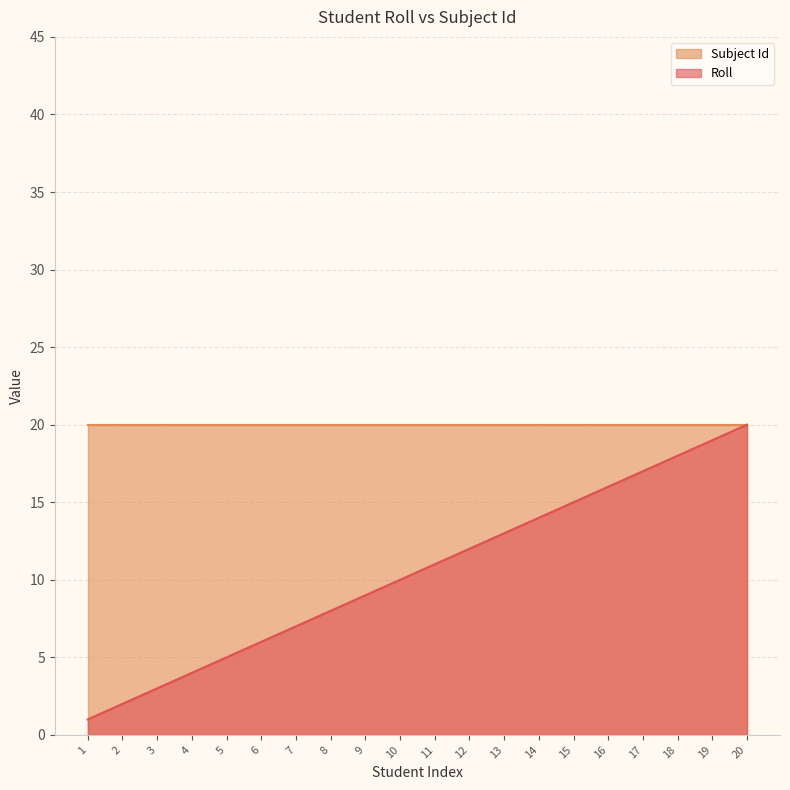

Does the chart have visible grid lines?

Yes